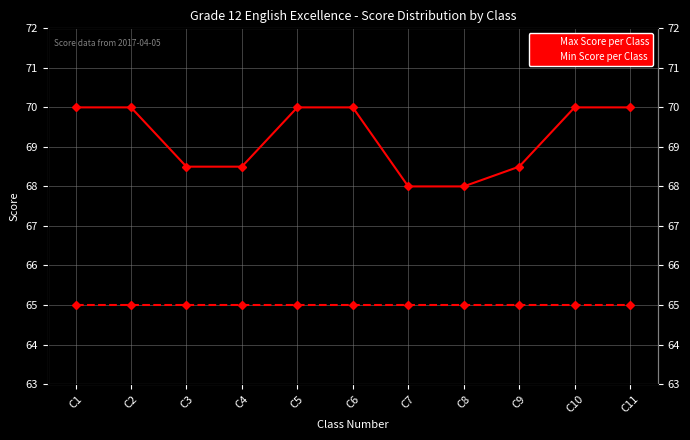

What is the maximum value for Min Score per Class?

65.0